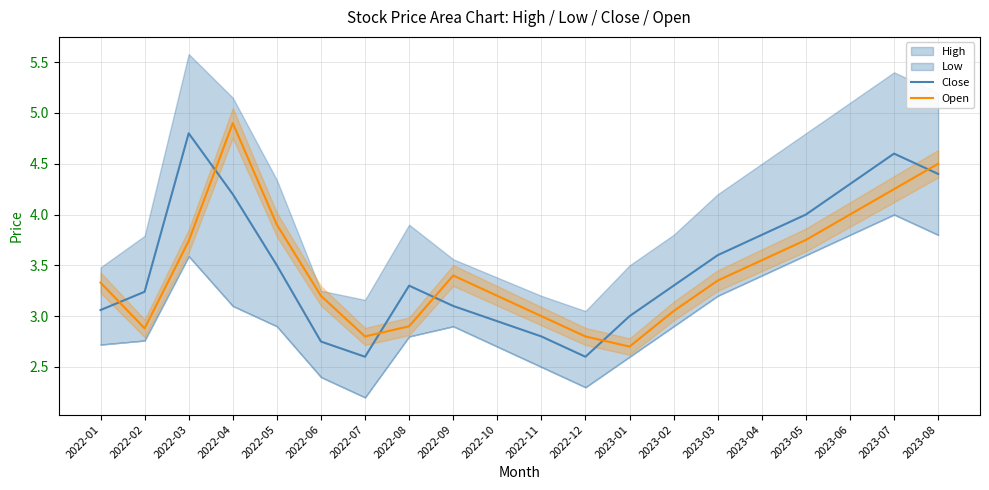

Which series ends up on top after the final intersection of Open and Close?

Open